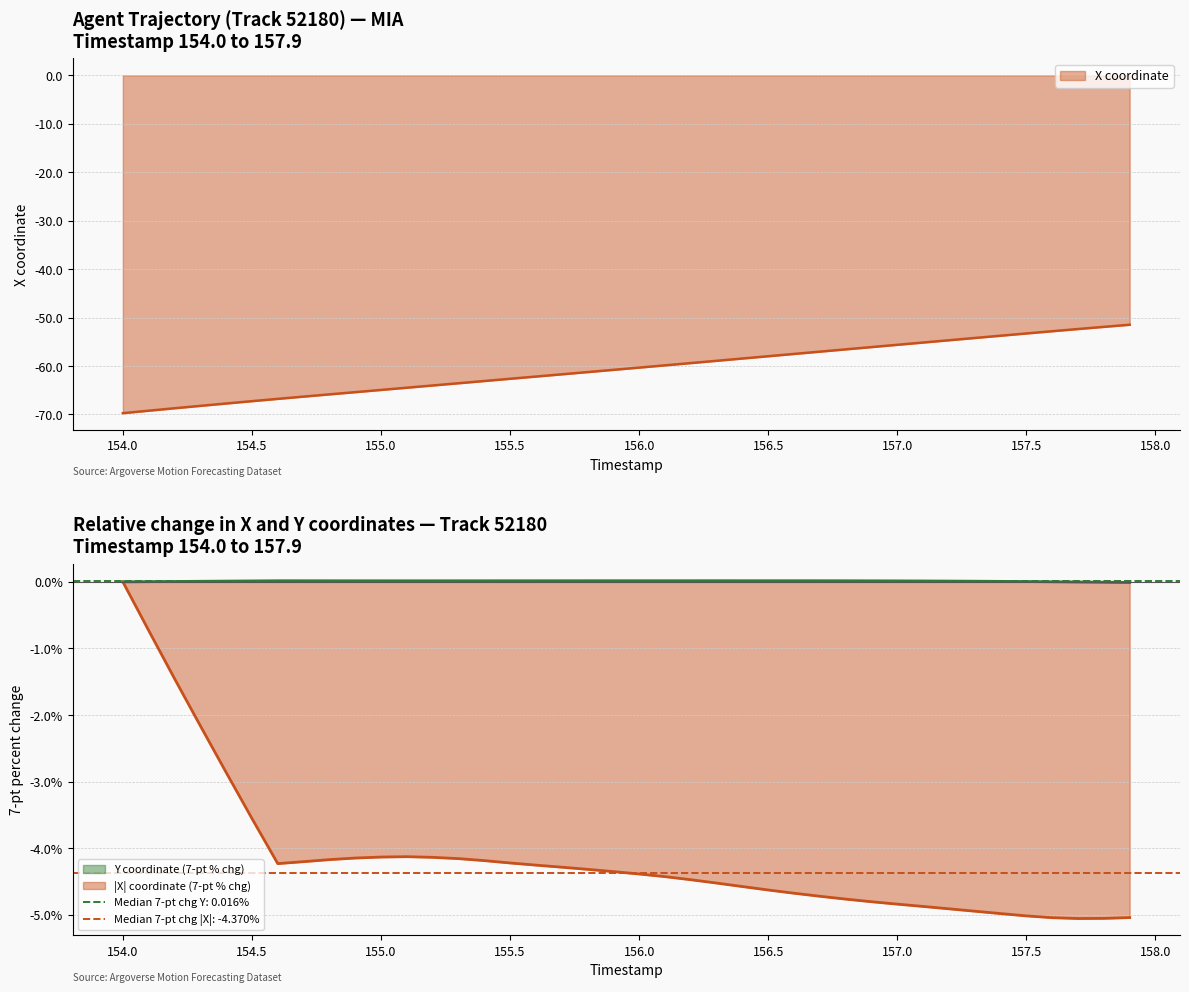

At which category does the chart reach its peak across all series?

157.9